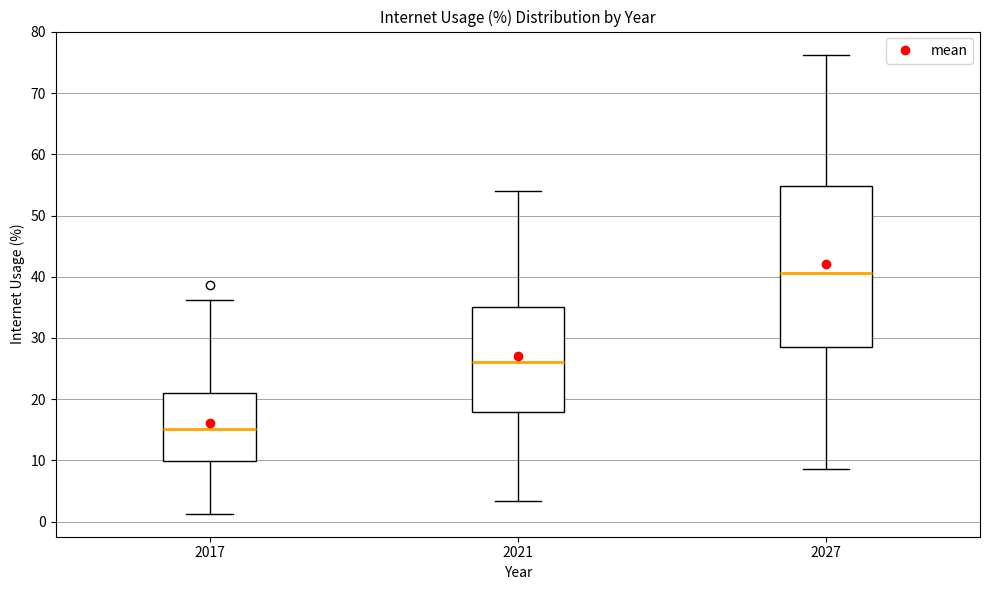

Where does the median line of the box at x = 2017 sit on the y-axis? The values are not printed on the chart, so give them approximately, as read against the axis.

15